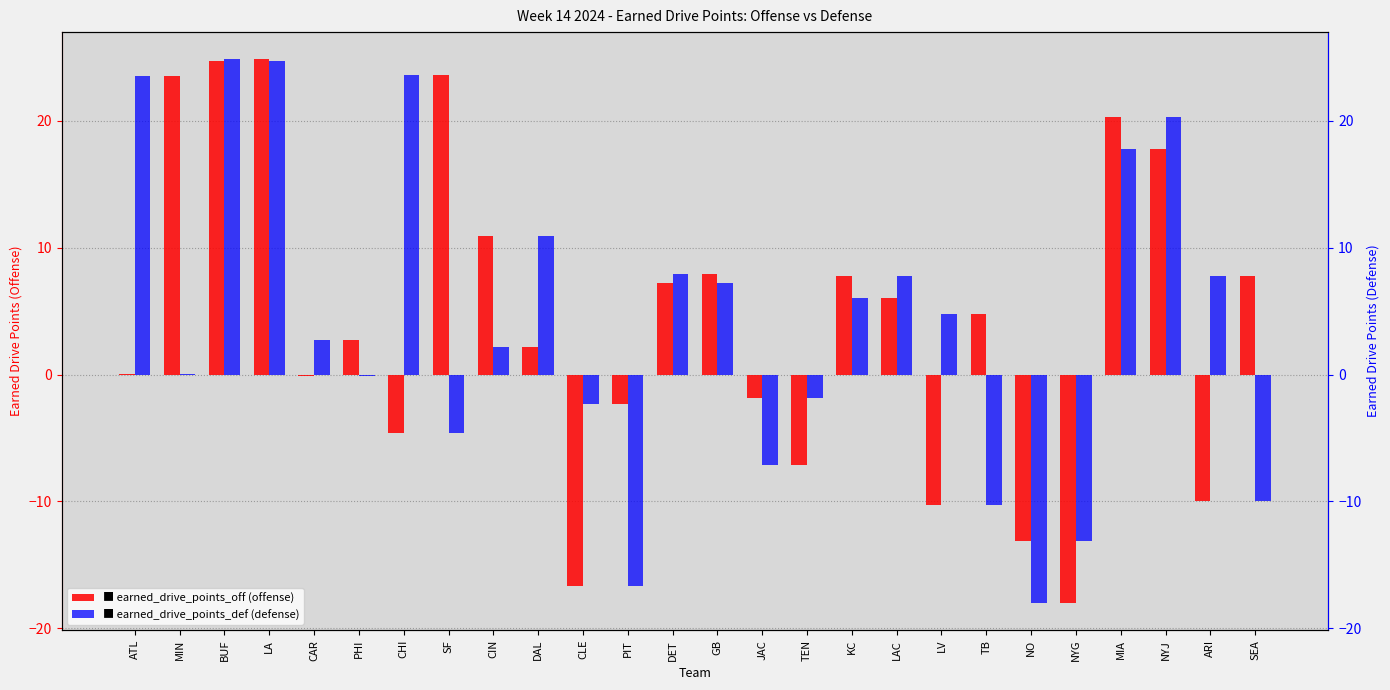

What is the difference between the earned_drive_points_def values at NYG and MIN?

13.2